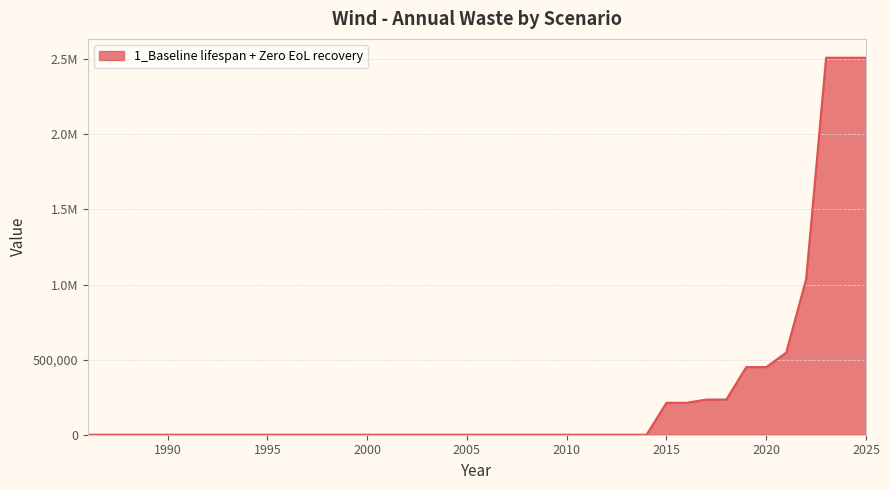

Does the chart display data point markers on the line(s)?

No